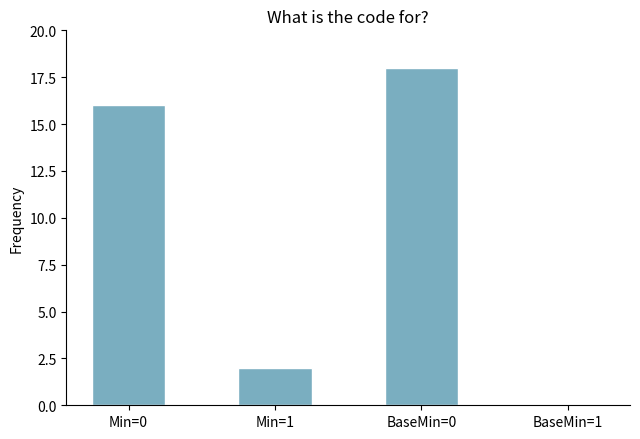

The value at Min=1 is 3. True or false?

False